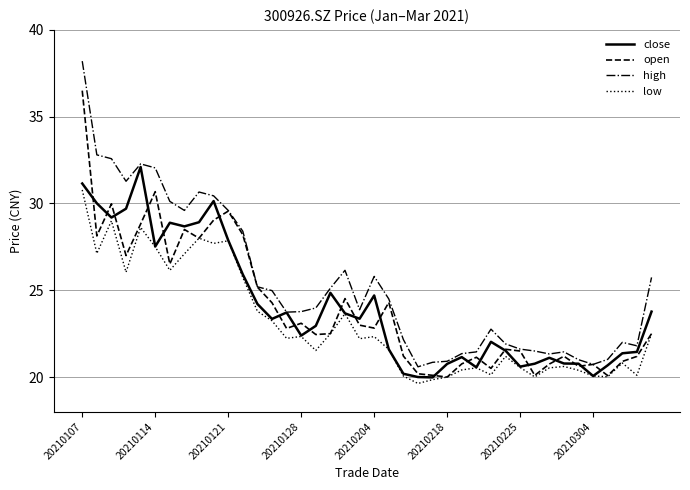

What is the smallest value displayed?

19.6